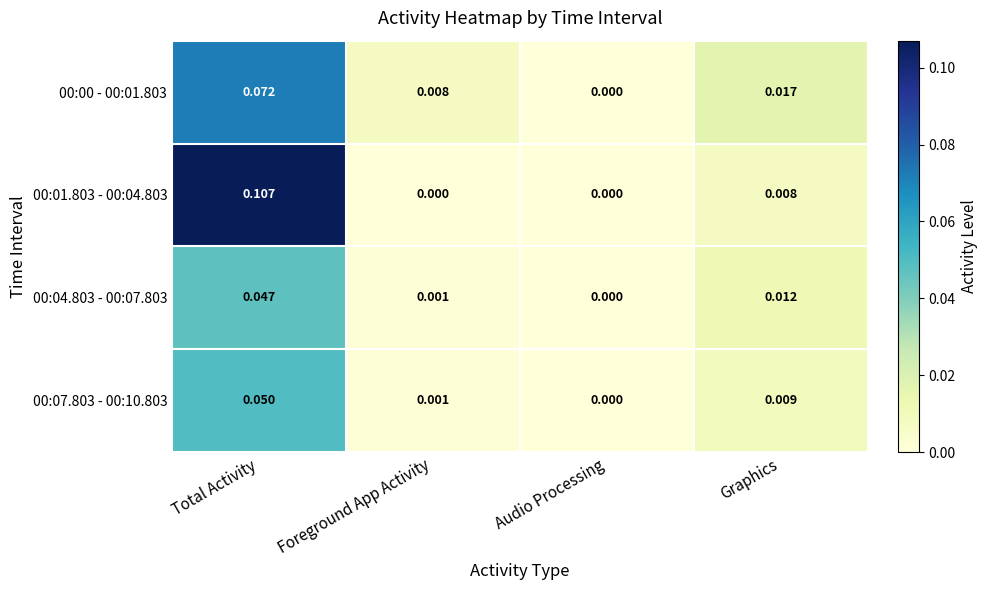

How many categories are shown in the chart?

4